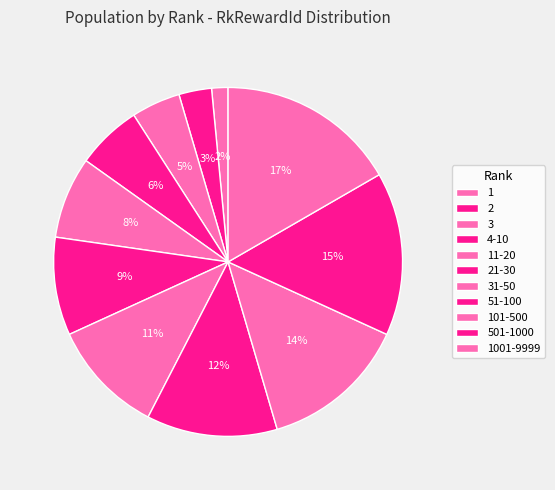

Rank the categories by value from lowest to highest.

1, 2, 3, 4-10, 11-20, 21-30, 31-50, 51-100, 101-500, 501-1000, 1001-9999